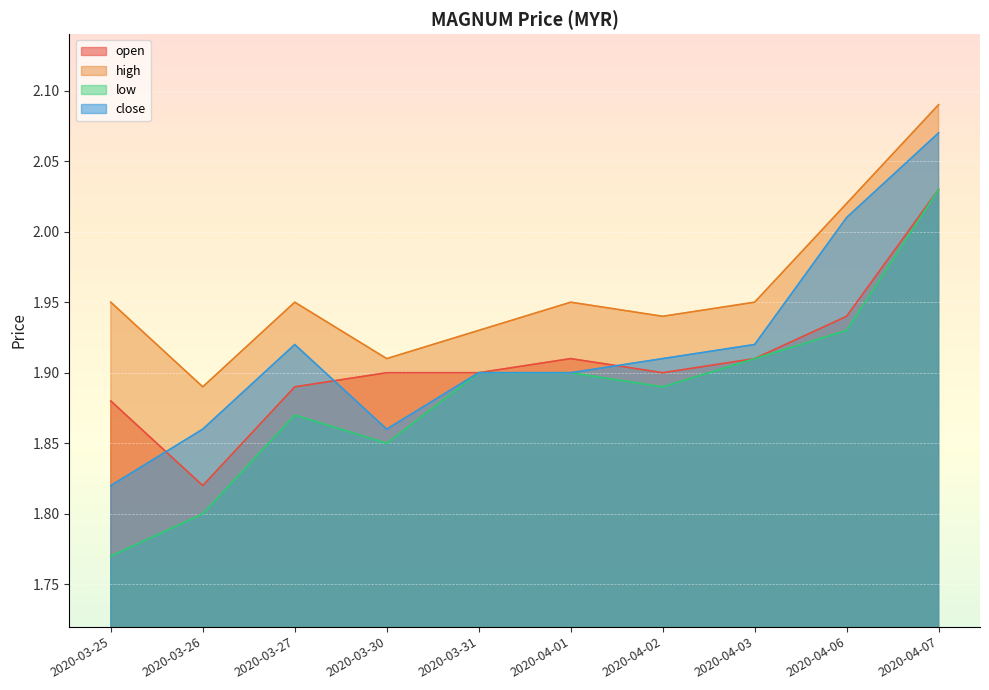

List the labels in order of close value, smallest first.

2020-03-25, 2020-03-26, 2020-03-30, 2020-03-31, 2020-04-01, 2020-04-02, 2020-03-27, 2020-04-03, 2020-04-06, 2020-04-07